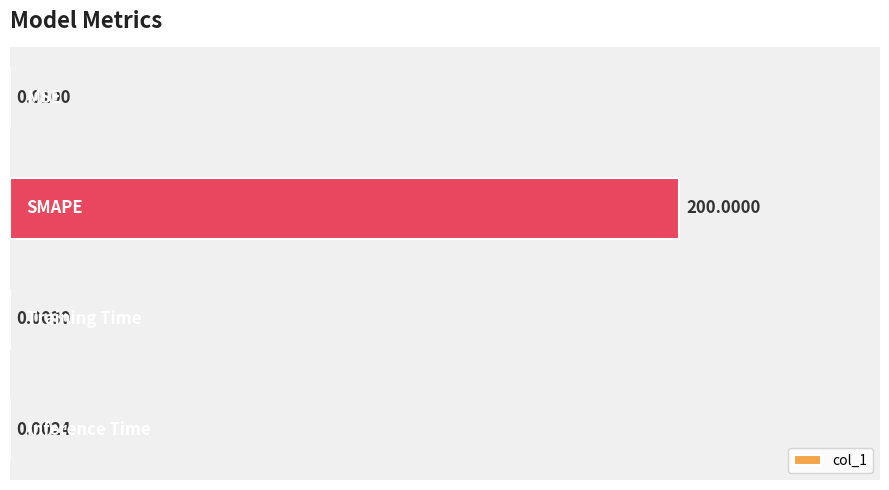

What is the sum of all values?

200.0